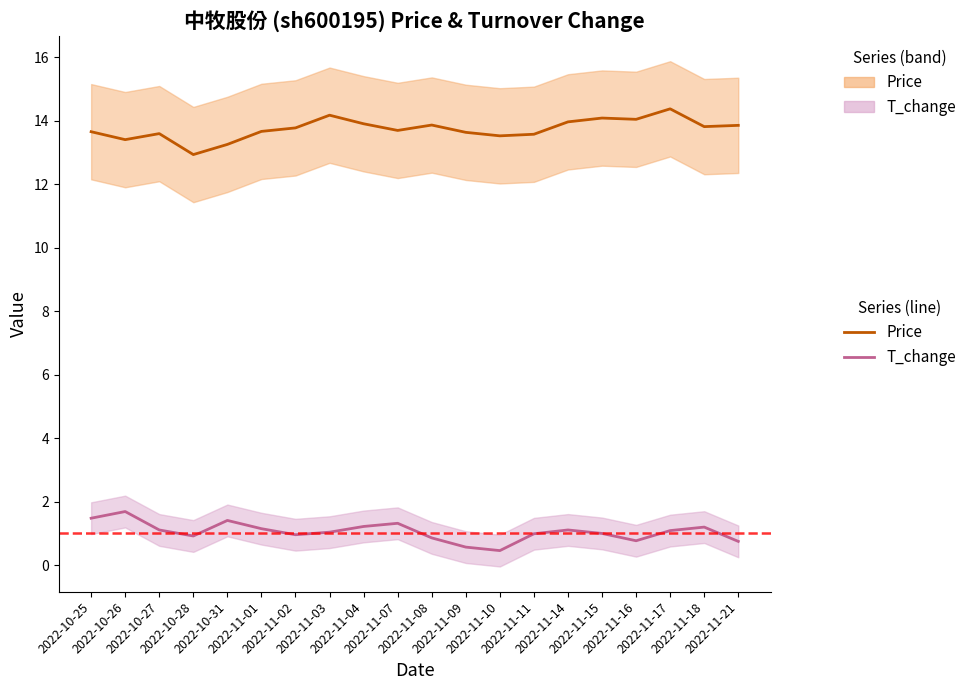

Read the t_change_line value at 2022-10-26.

1.7